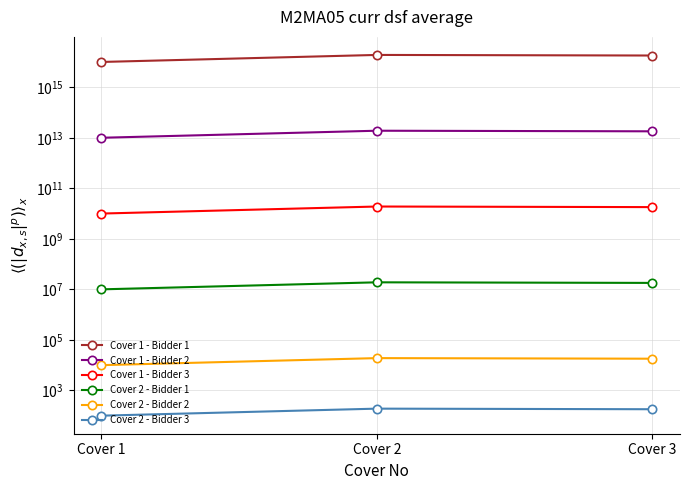

Reading left to right, what are all the values shown in this chart?

Cover 1 - Bidder 1: 10000000000000000	19000000000000000	18000000000000000
Cover 1 - Bidder 2: 10000000000000	19000000000000	18000000000000
Cover 1 - Bidder 3: 10000000000	19000000000	18000000000
Cover 2 - Bidder 1: 10000000	19000000	18000000
Cover 2 - Bidder 2: 10000	19000	18000
Cover 2 - Bidder 3: 100	190	180